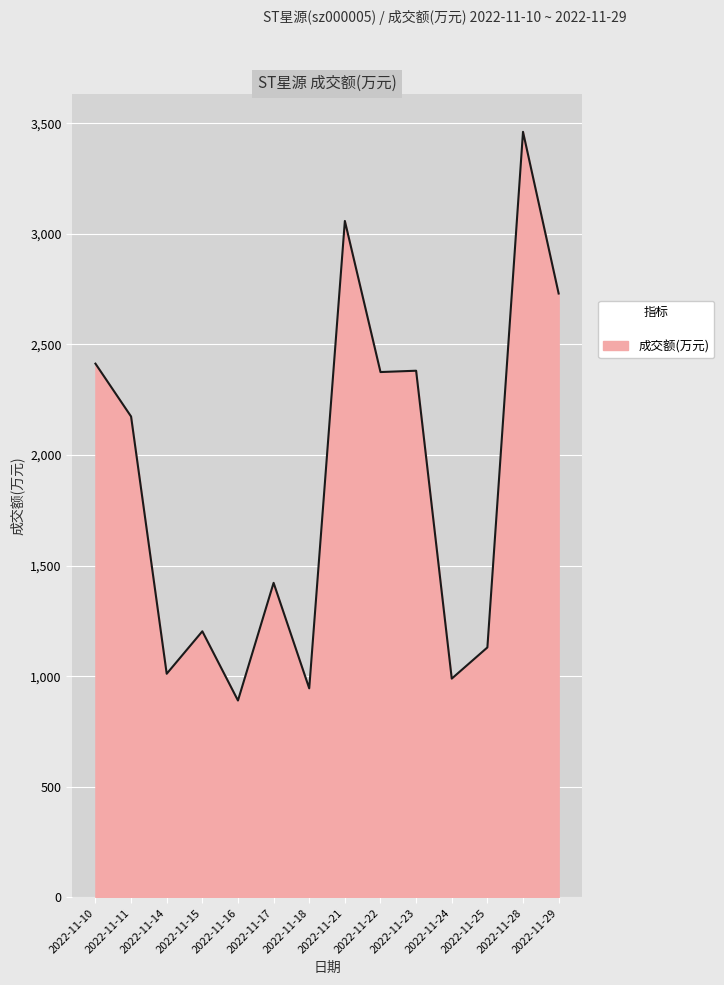

At which label is the value closest to 2175?

2022-11-11